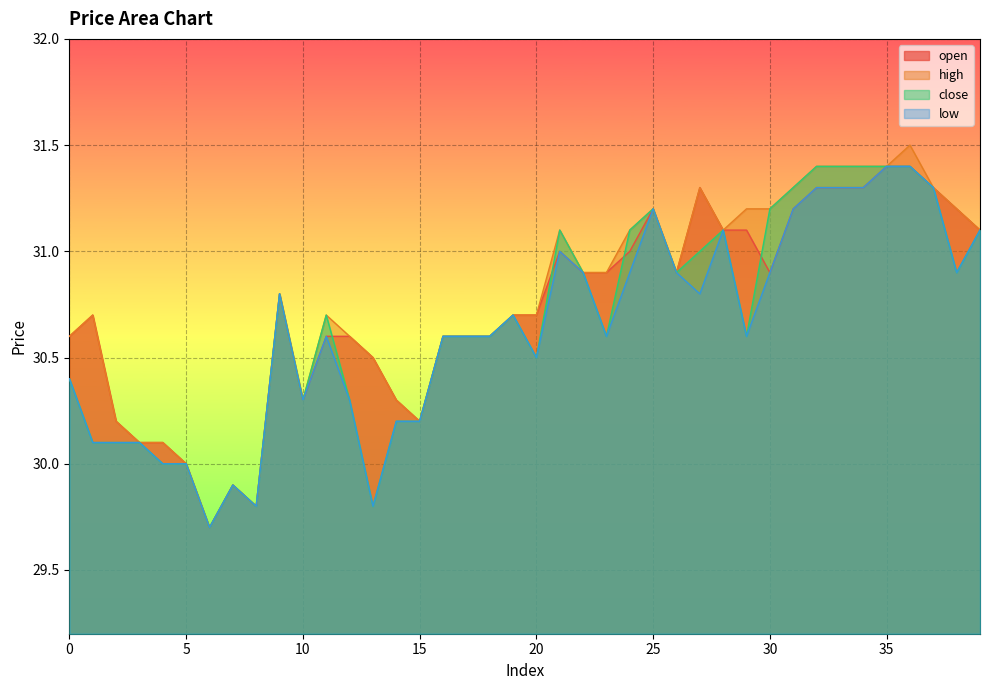

True or false: close and low cross at least once.

False